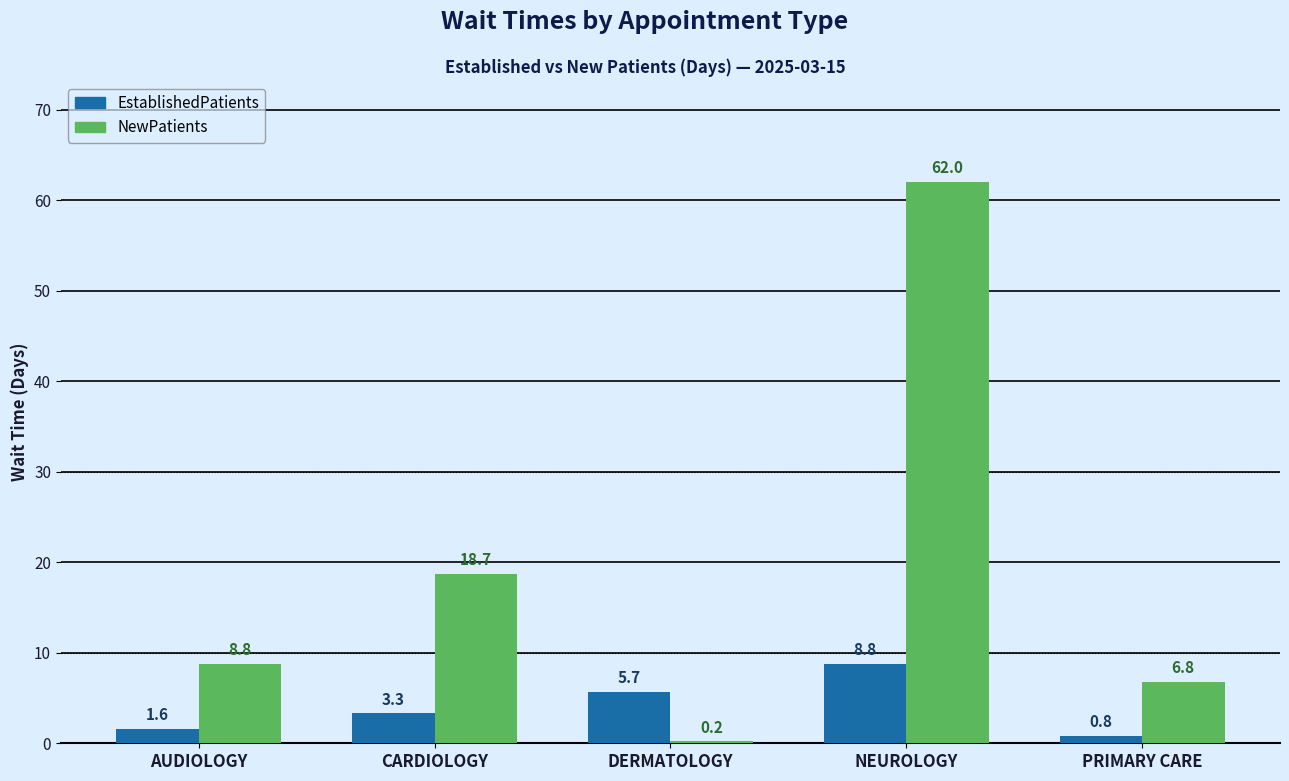

The value of EstablishedPatients at PRIMARY CARE is 0.8. True or false?

True